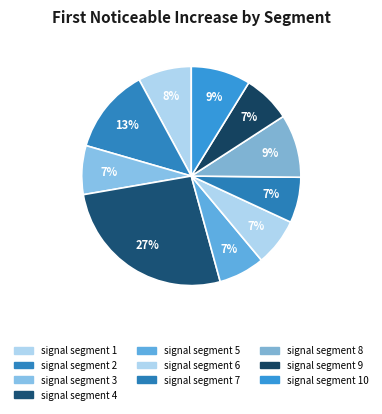

Combined, do signal segment 8 and signal segment 5 account for over 50%?

No